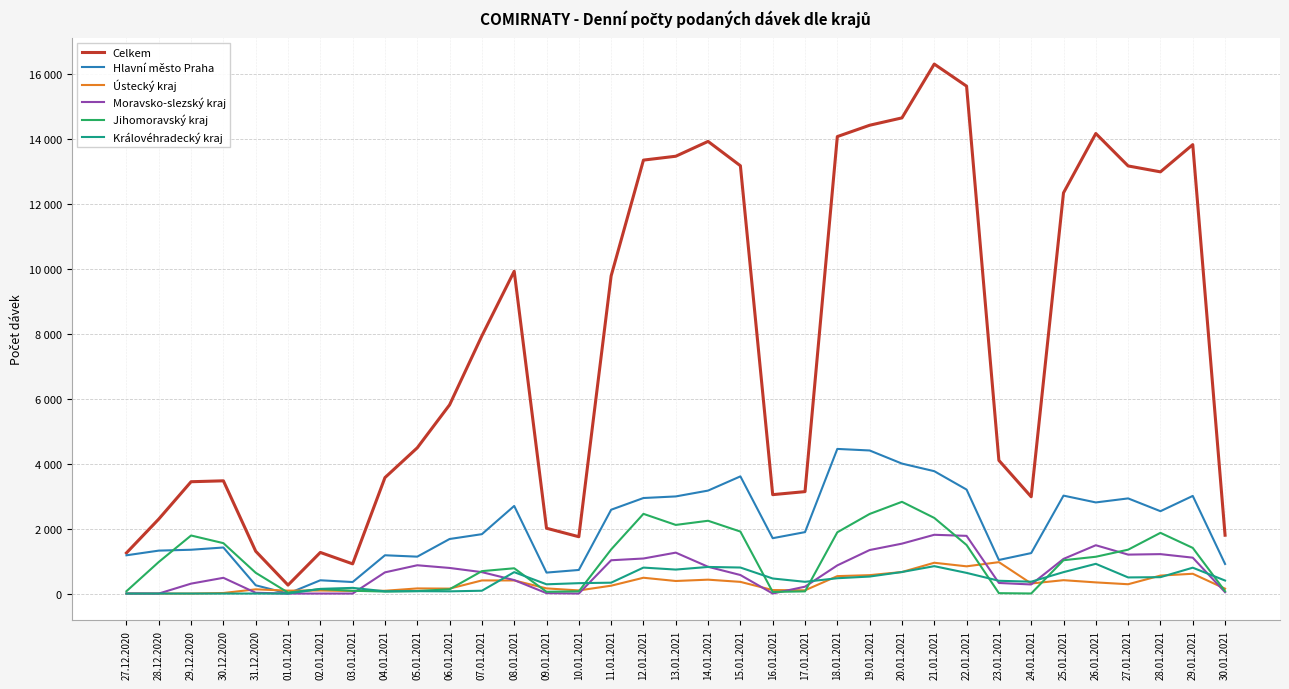

Rank the series at 15.01.2021 from lowest to highest value.

Ústecký kraj, Moravsko-slezský kraj, Královéhradecký kraj, Jihomoravský kraj, Hlavní město Praha, Celkem